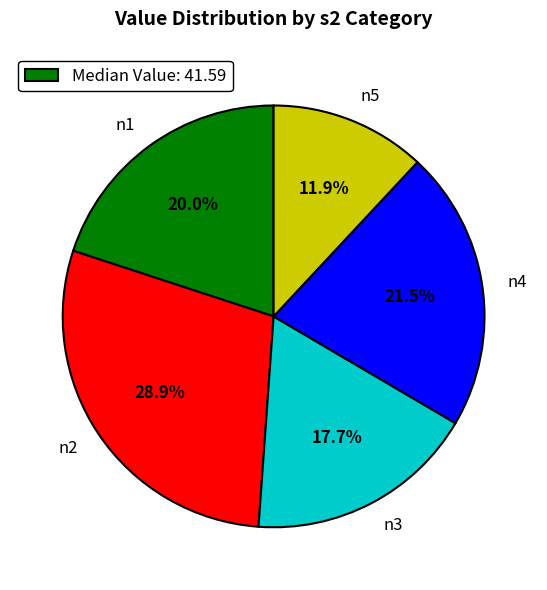

Approximately how many times larger is the value at n3 compared to n2?

0.6